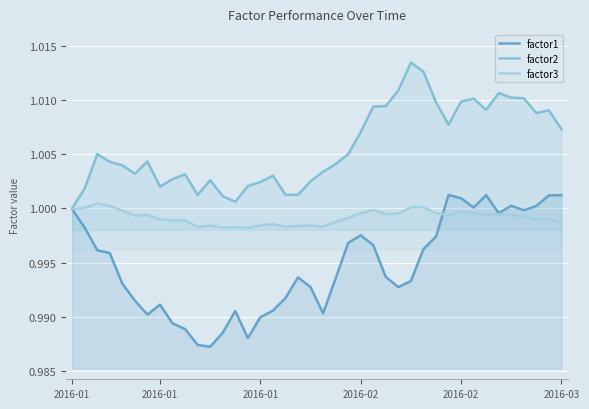

What are all the series names shown in the legend?

factor1, factor2, factor3